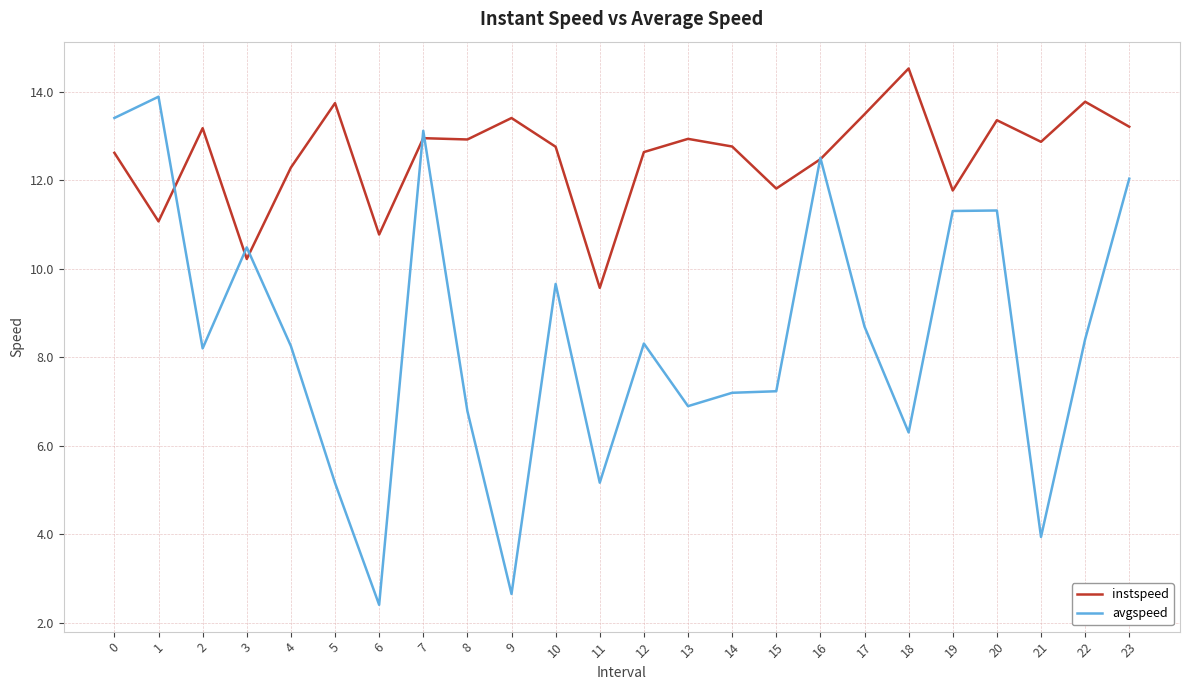

At how many categories does at least one series exceed 11?

21